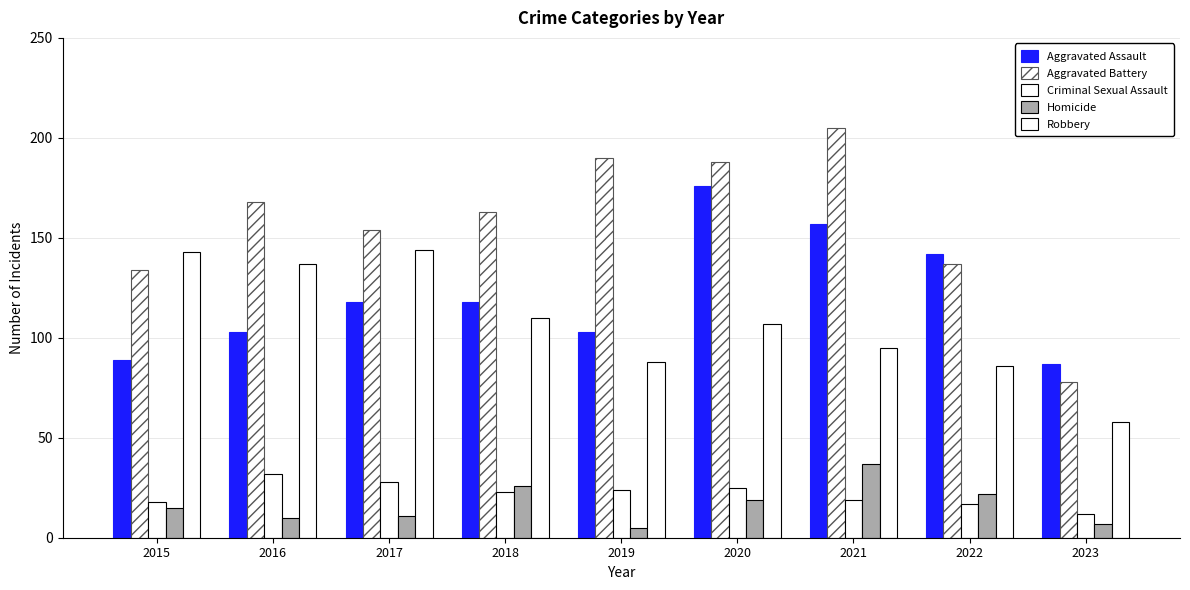

What is the difference between the highest and lowest values at 2023?

80